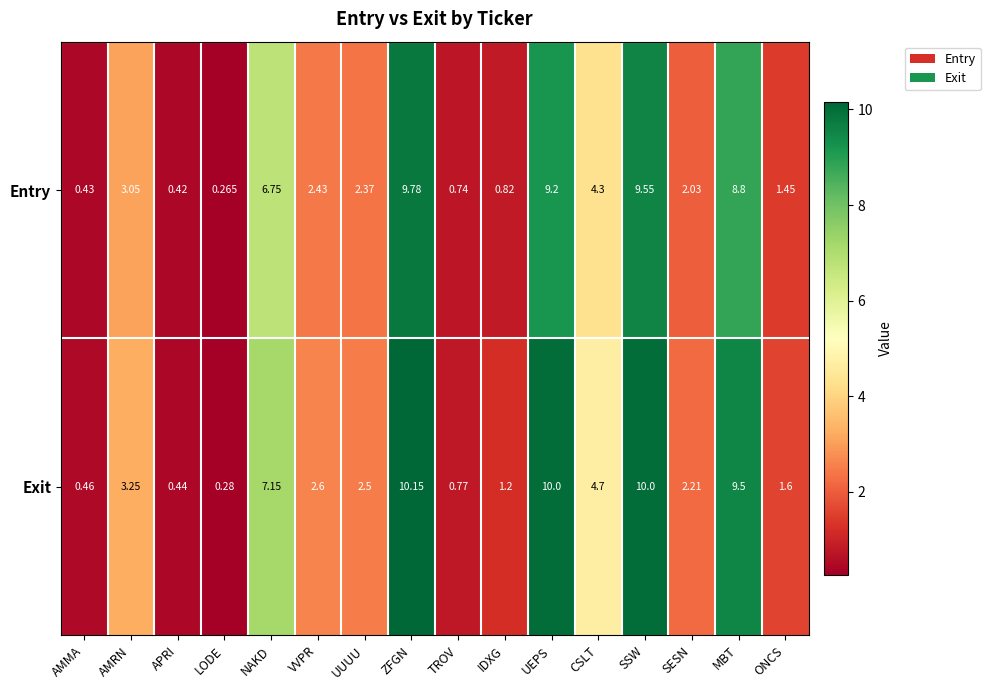

Where is Exit nearest to the value 5?

CSLT